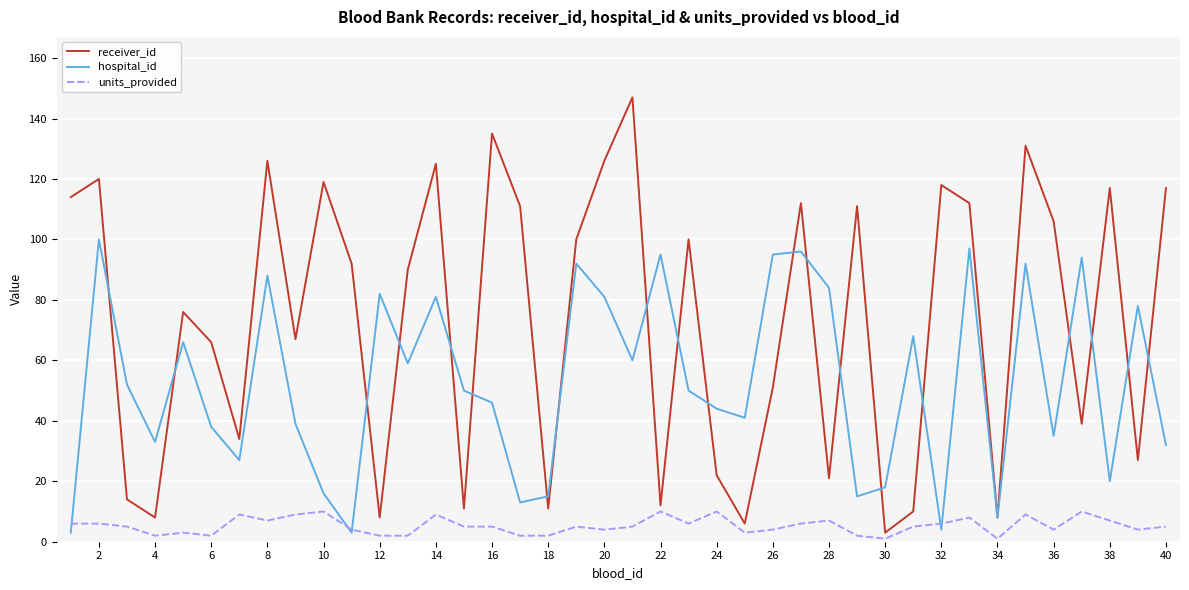

What is the average value of the hospital_id series?

53